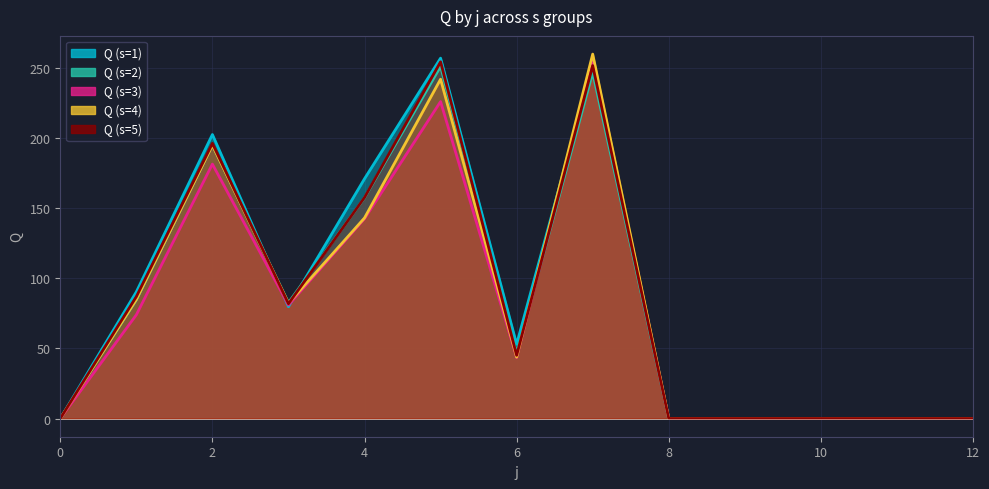

After their last crossing, which series has the higher values: s2 or s3?

s3